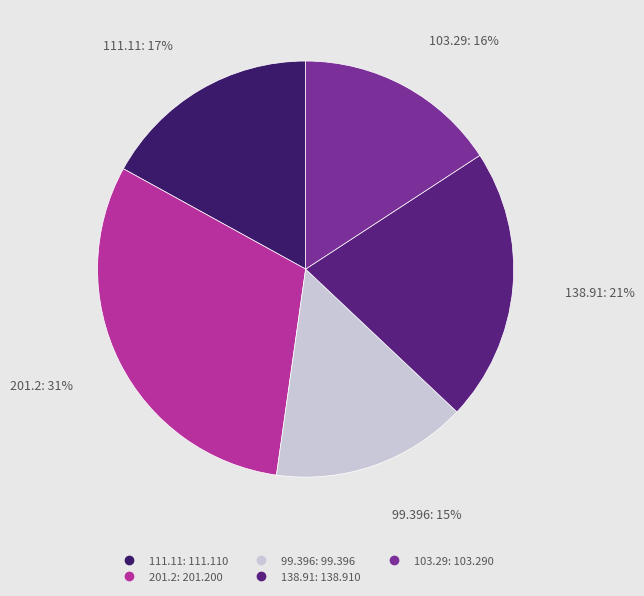

How many slices are in this pie chart?

5